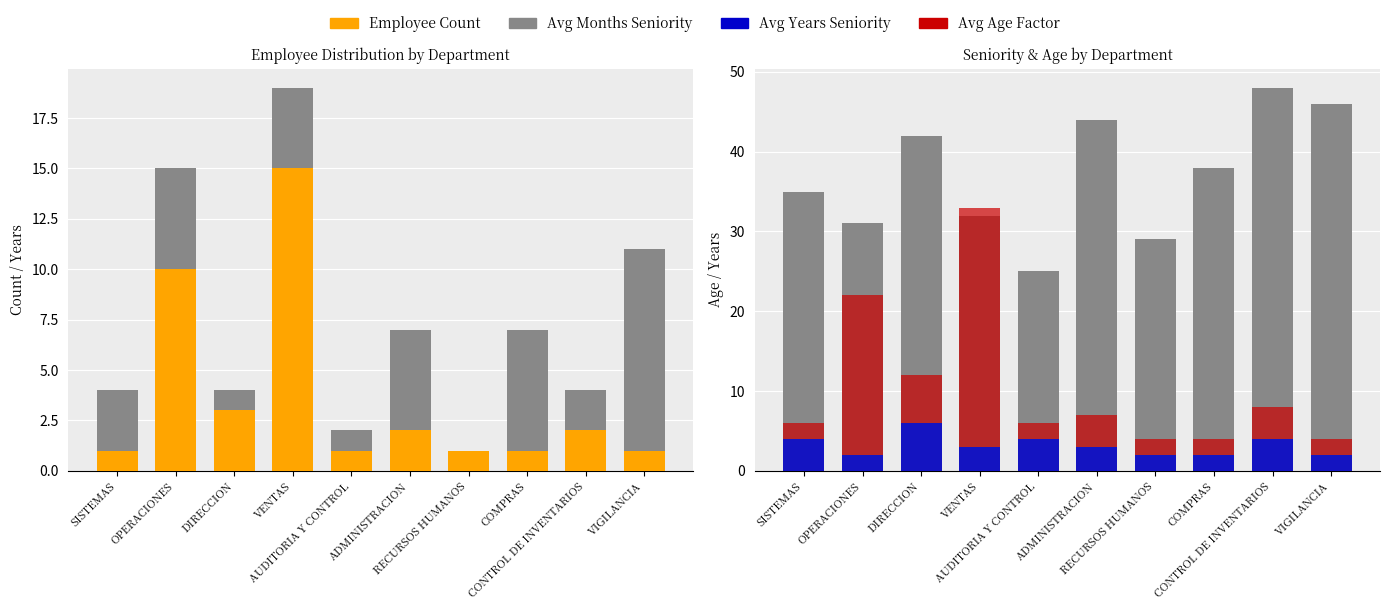

How many bars are there in each group?

5